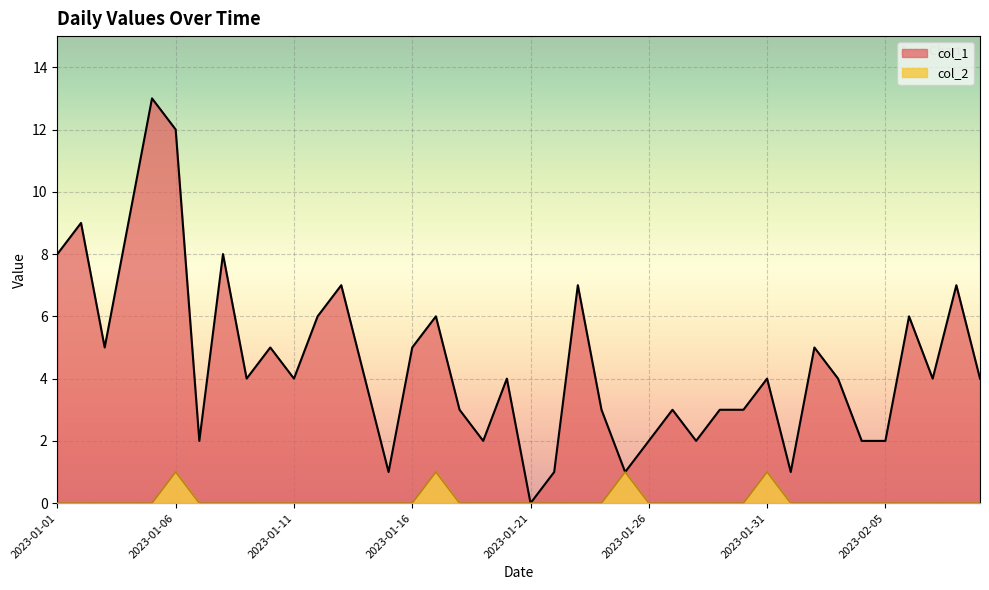

Which series has the largest total across all categories?

col_1